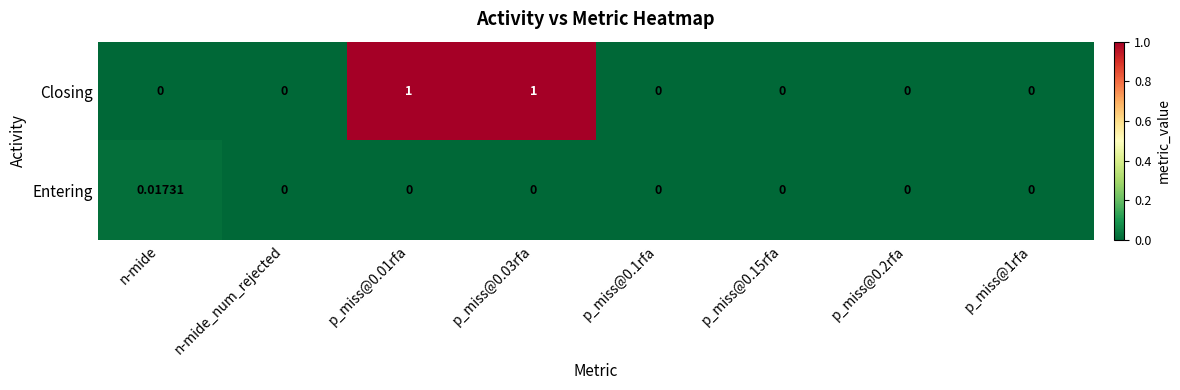

At which label does Entering reach its peak?

n-mide